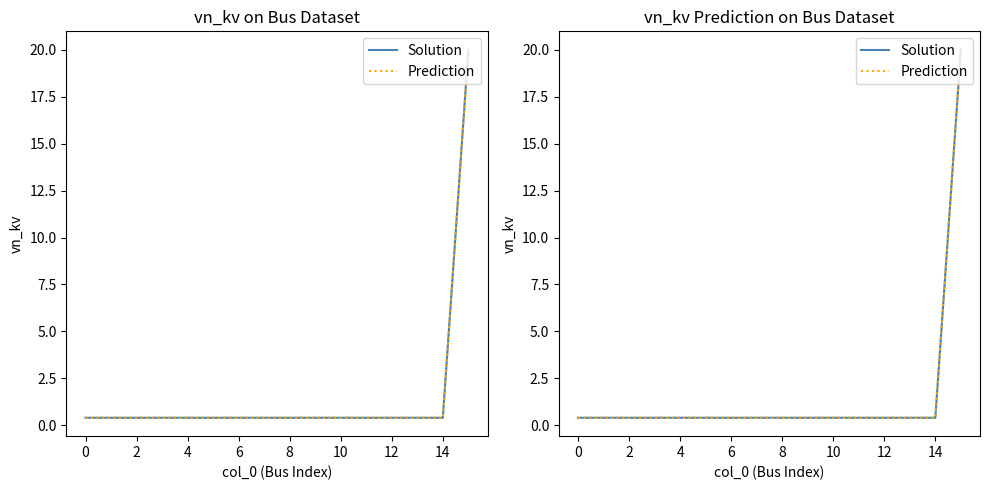

At which category is the sum across all series the highest?

15